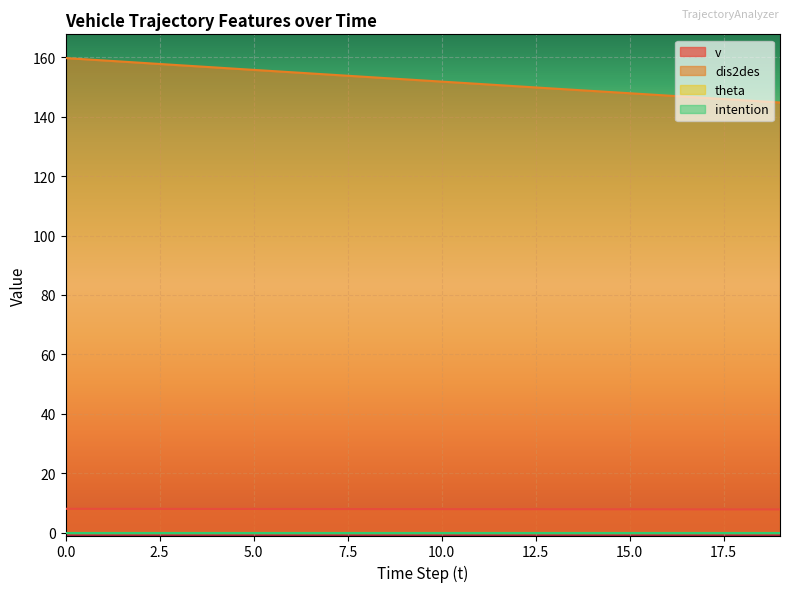

What is the maximum value for v?

8.0